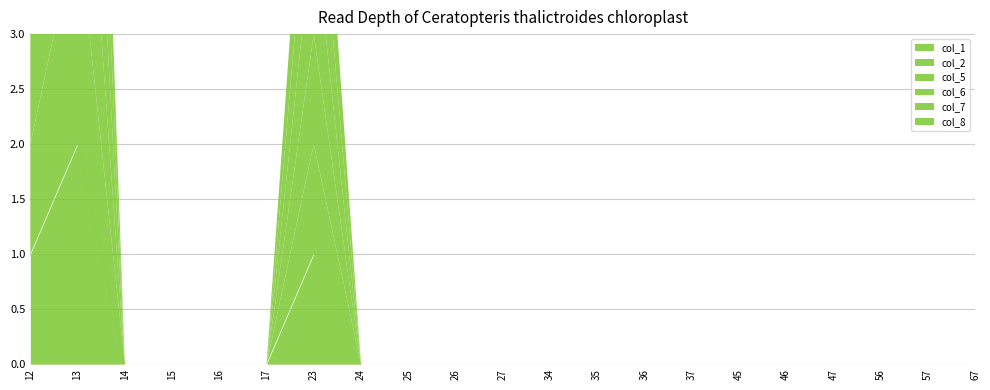

Reading left to right, list all the values displayed in this chart.

col_1: 1	2	0	0	0	0	1	0	0	0	0	0	0	0	0	0	0	0	0	0	0
col_2: 1	2	0	0	0	0	1	0	0	0	0	0	0	0	0	0	0	0	0	0	0
col_5: 1	2	0	0	0	0	1	0	0	0	0	0	0	0	0	0	0	0	0	0	0
col_6: 1	2	0	0	0	0	1	0	0	0	0	0	0	0	0	0	0	0	0	0	0
col_7: 1	2	0	0	0	0	1	0	0	0	0	0	0	0	0	0	0	0	0	0	0
col_8: 1	2	0	0	0	0	1	0	0	0	0	0	0	0	0	0	0	0	0	0	0